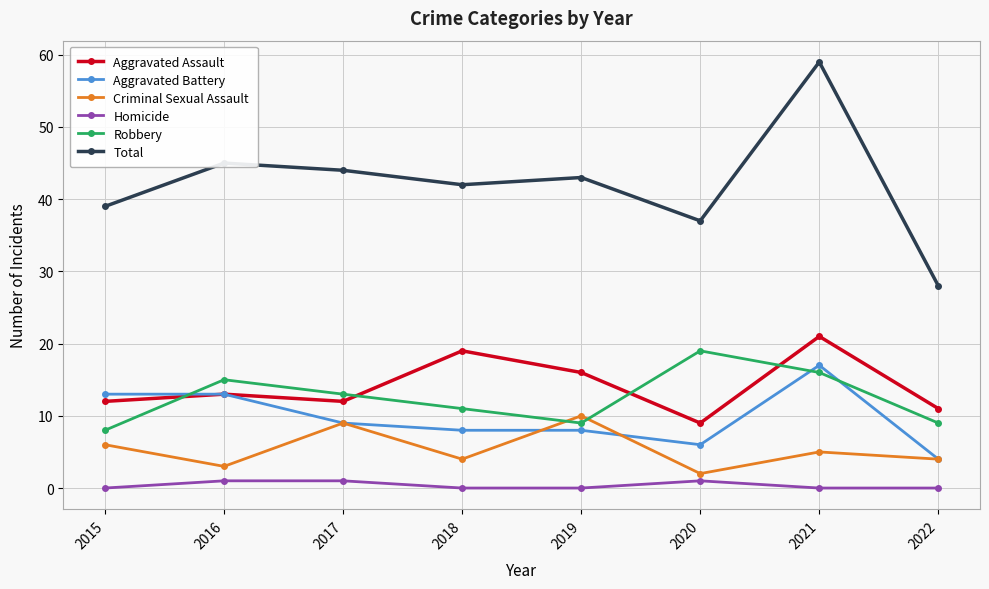

After their last crossing, which series has the higher values: Criminal Sexual Assault or Robbery?

Robbery